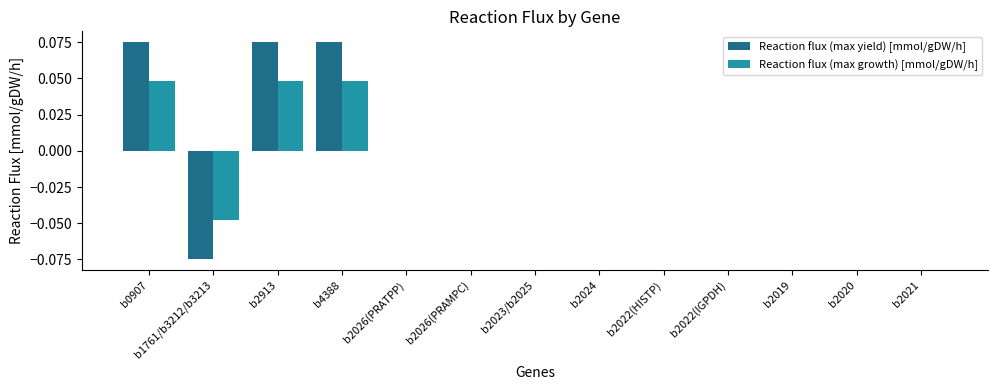

Is the value of Reaction flux (max growth) [mmol/gDW/h] at b0907 greater than the value of Reaction flux (max yield) [mmol/gDW/h] at b2026(PRATPP)?

Yes